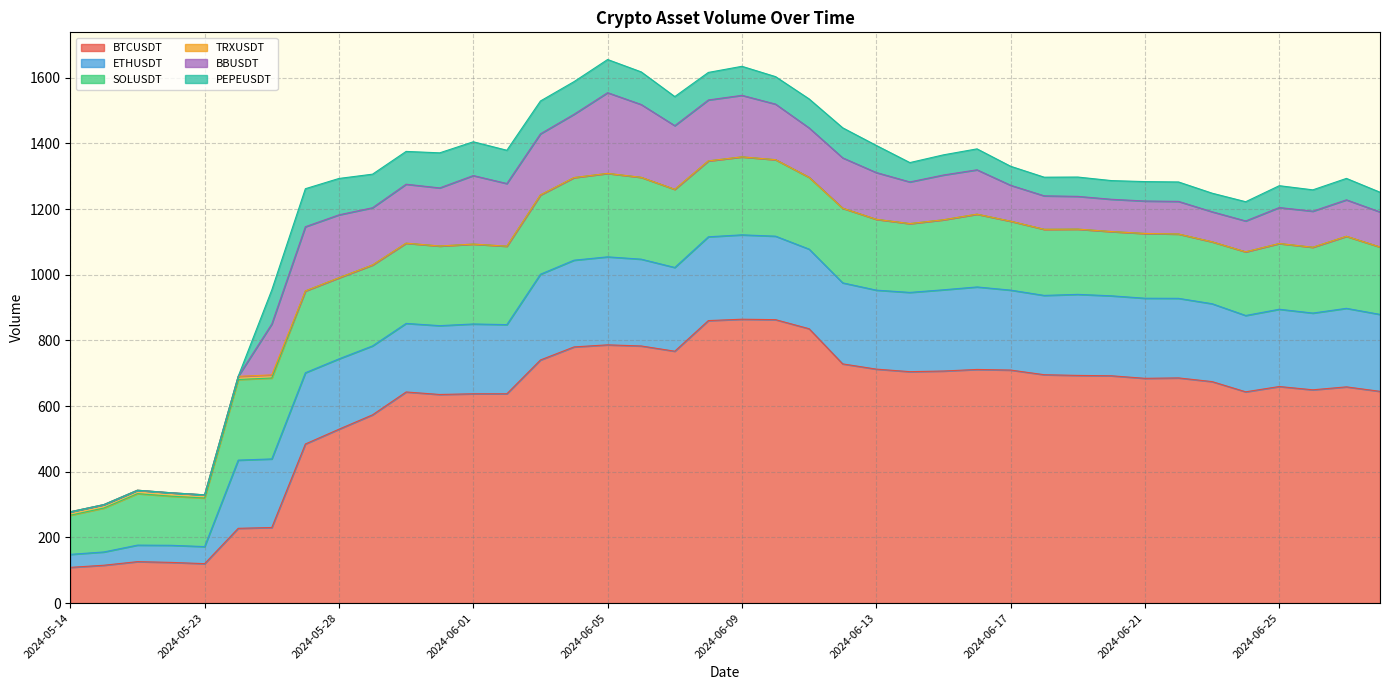

Does the chart display data point markers on the line(s)?

No